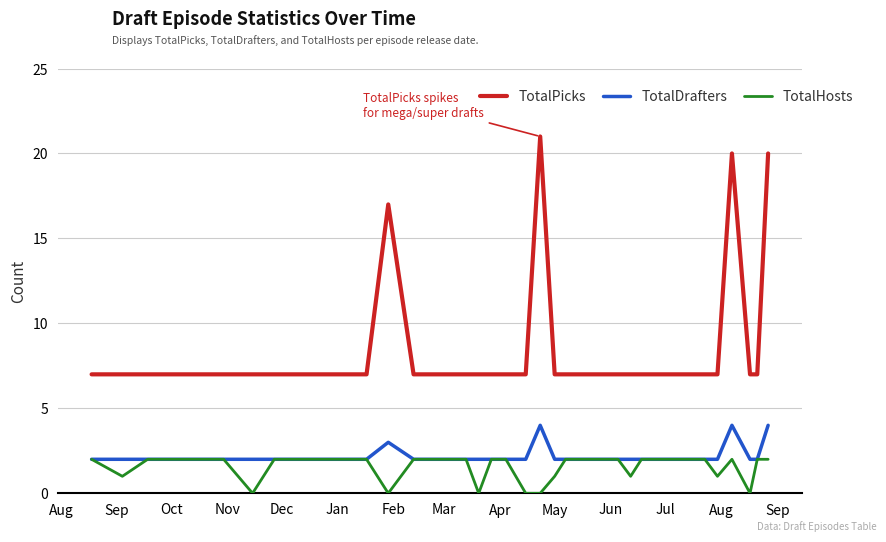

True or false: TotalPicks and TotalDrafters cross at least once.

False